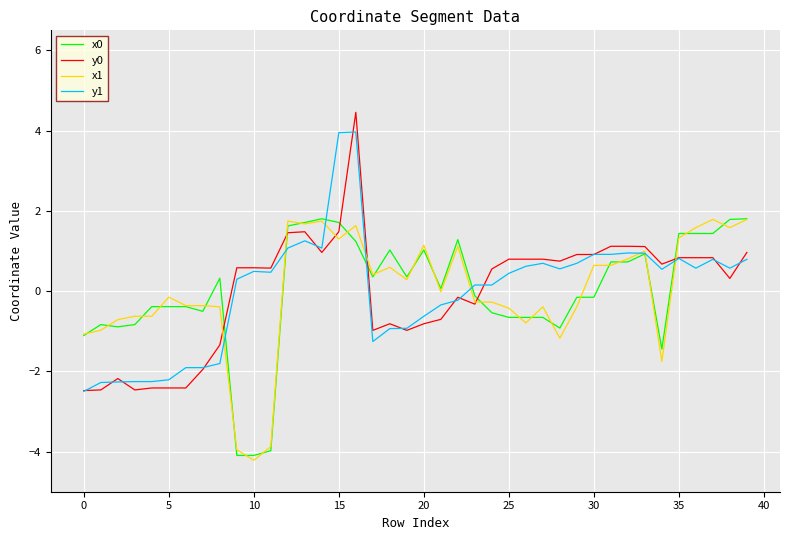

Which series ends up on top after the final intersection of y0 and x1?

x1